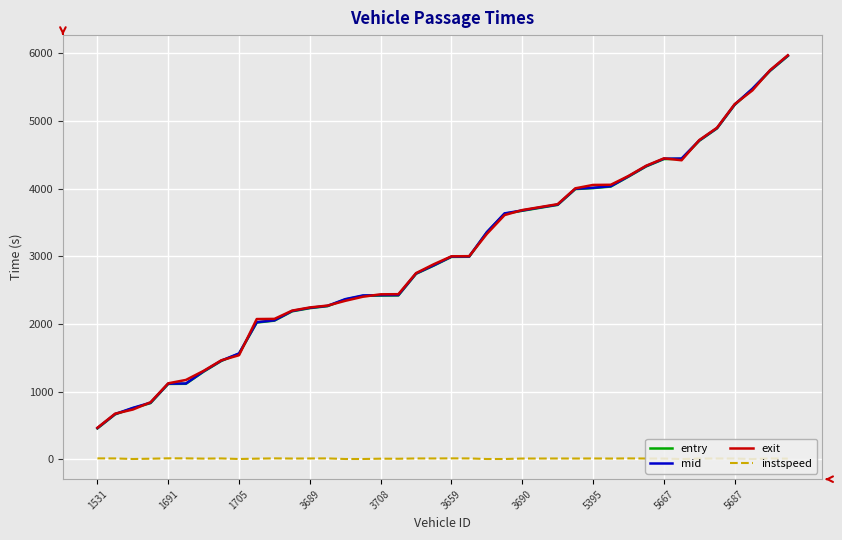

What is the maximum value for entry?

5960.7